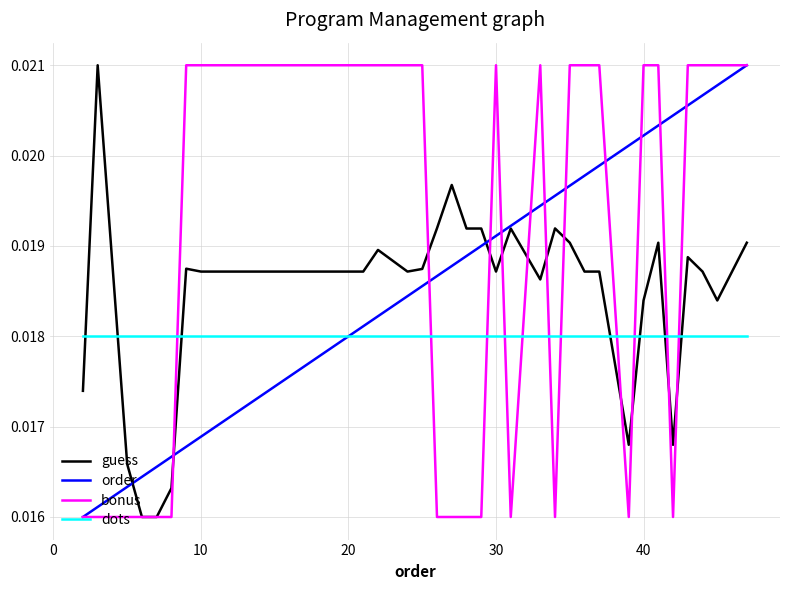

Which series has the largest total across all categories?

bonus